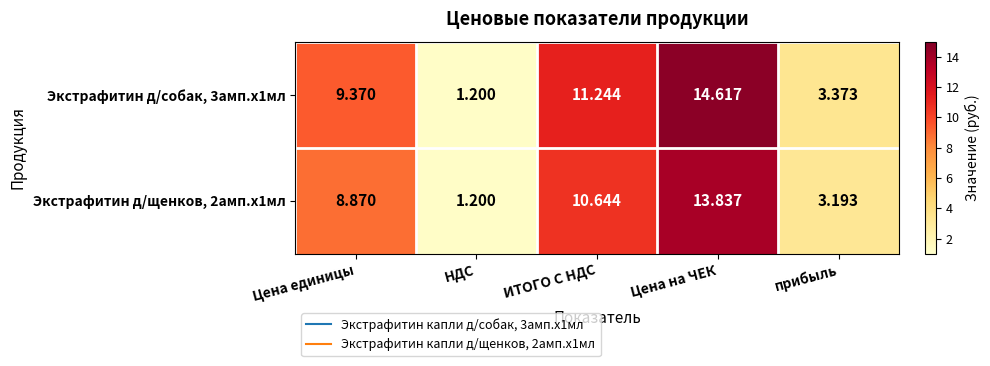

At how many categories does at least one series exceed 3?

4